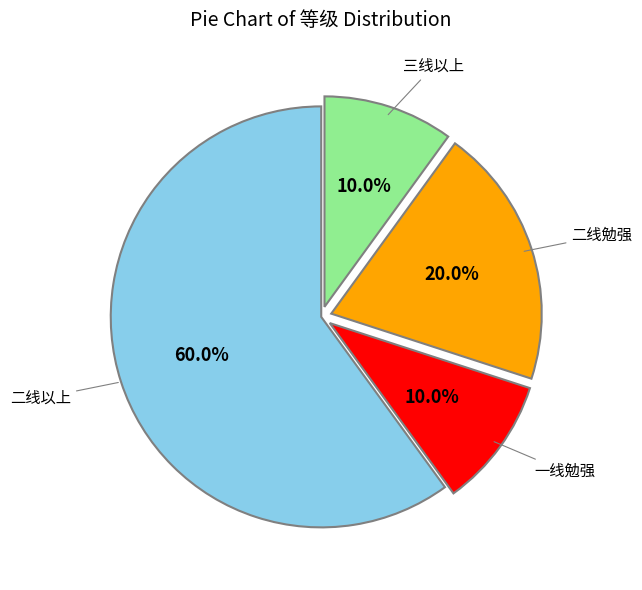

Which category accounts for the majority?

二线以上